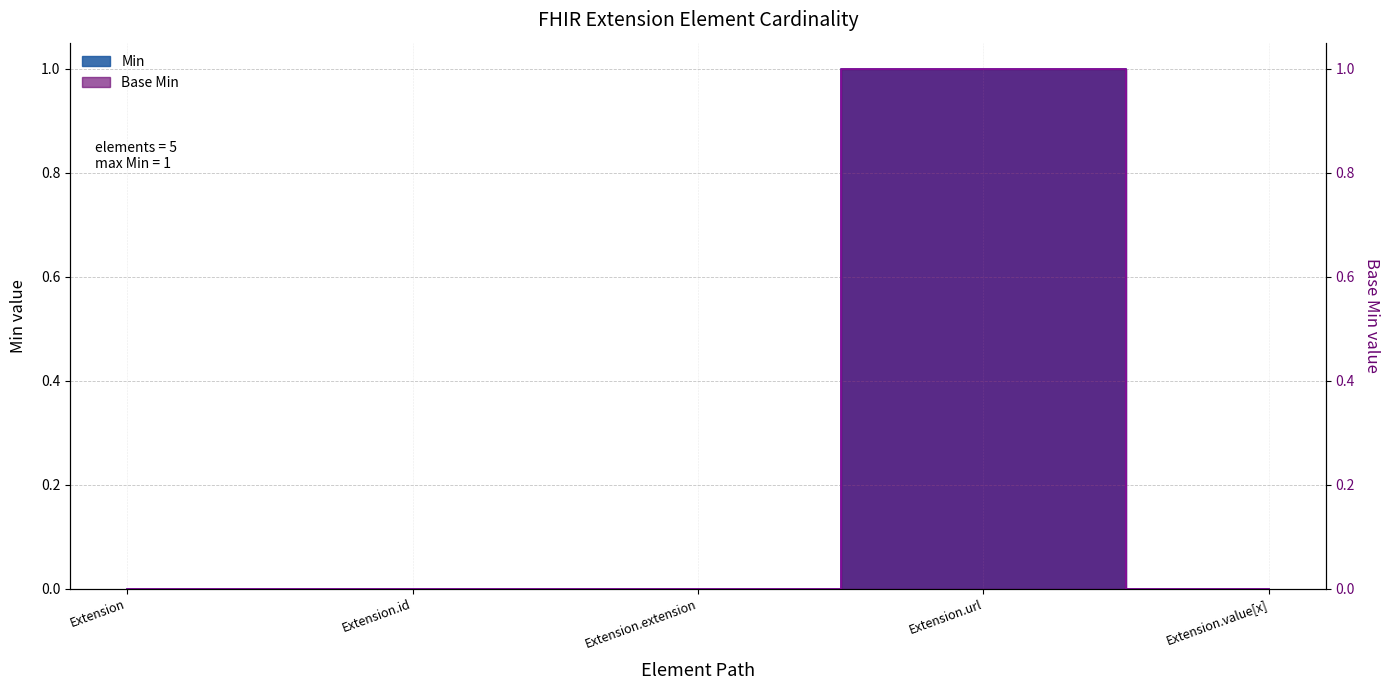

At which category does Min reach its first local peak?

Extension.url